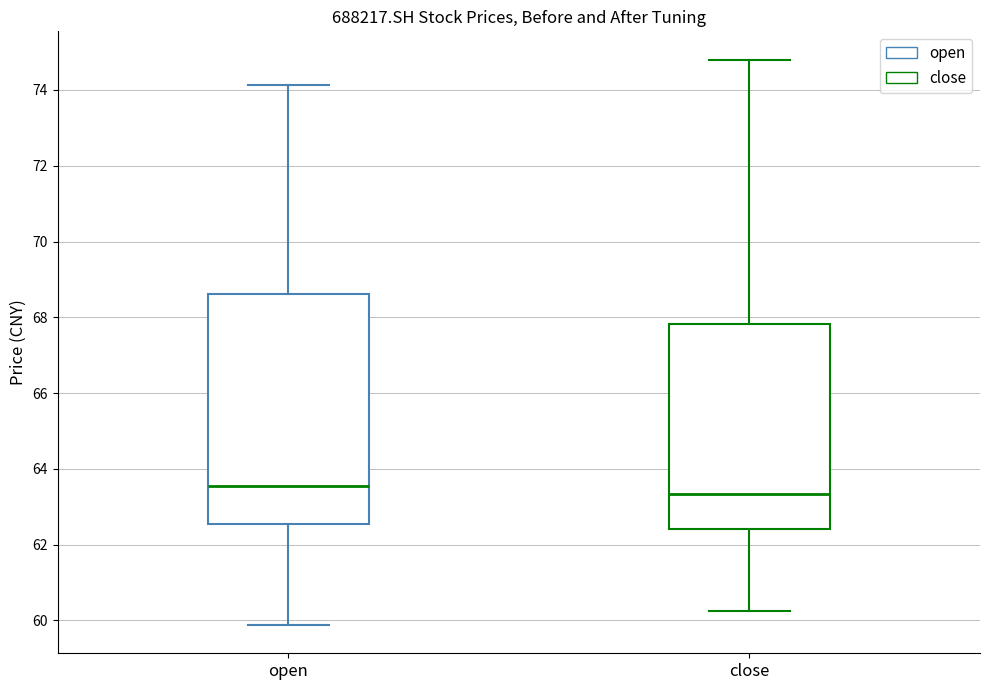

Which box is the tallest, from its lower edge to its upper edge?

open